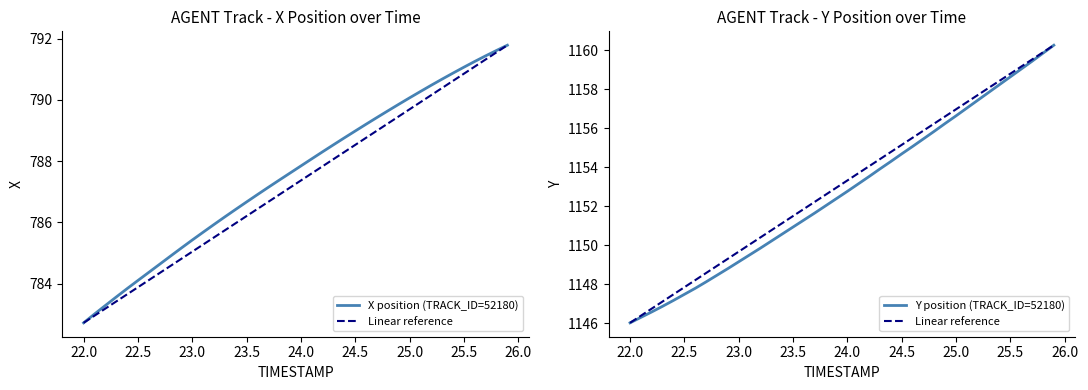

What is the highest value of the X position (TRACK_ID=52180) series?

791.8